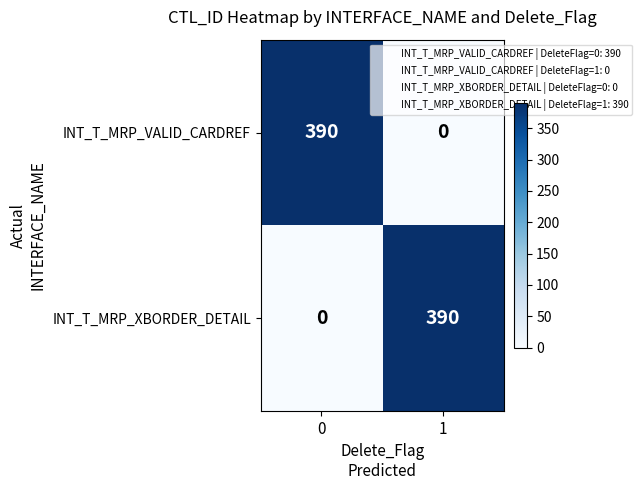

How many values in the INT_T_MRP_VALID_CARDREF series are below 390?

1